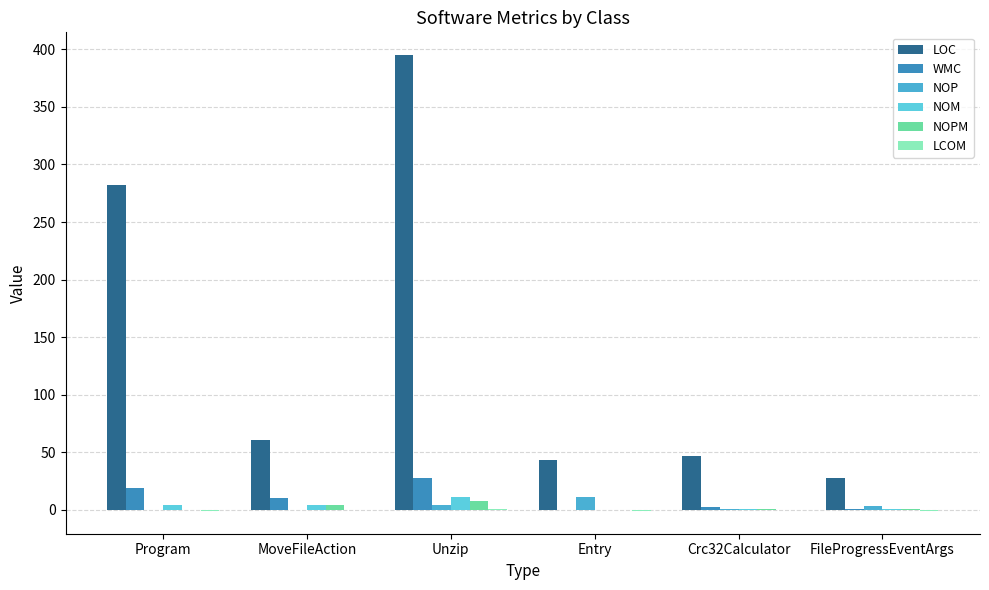

Which series has the largest range (max minus min)?

LOC